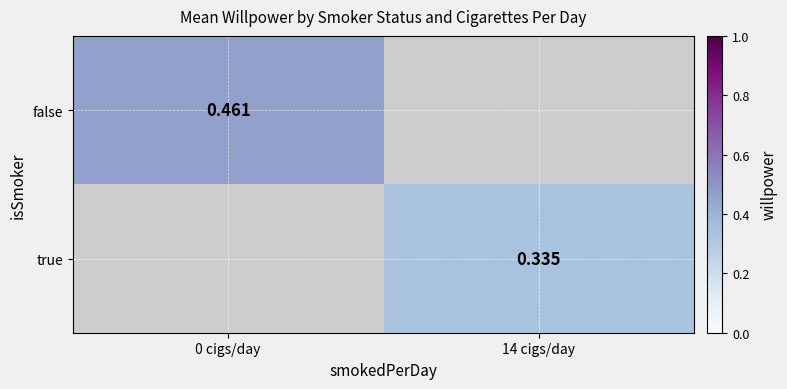

Where is false nearest to the value 0?

0 cigs/day